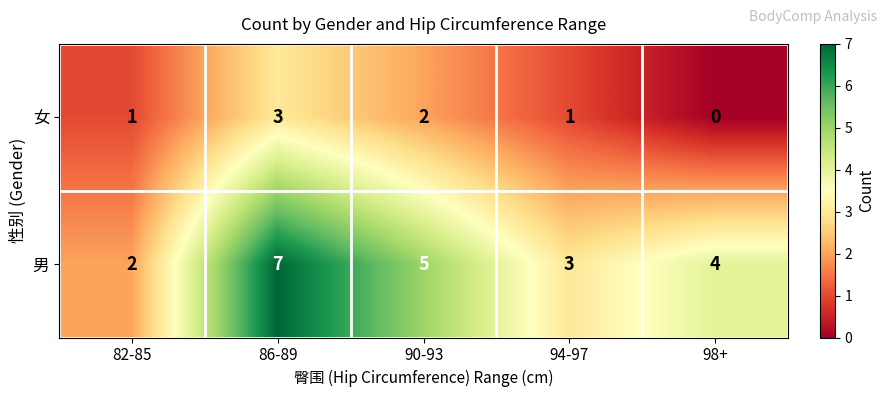

At which category is the sum across all series the highest?

86-89